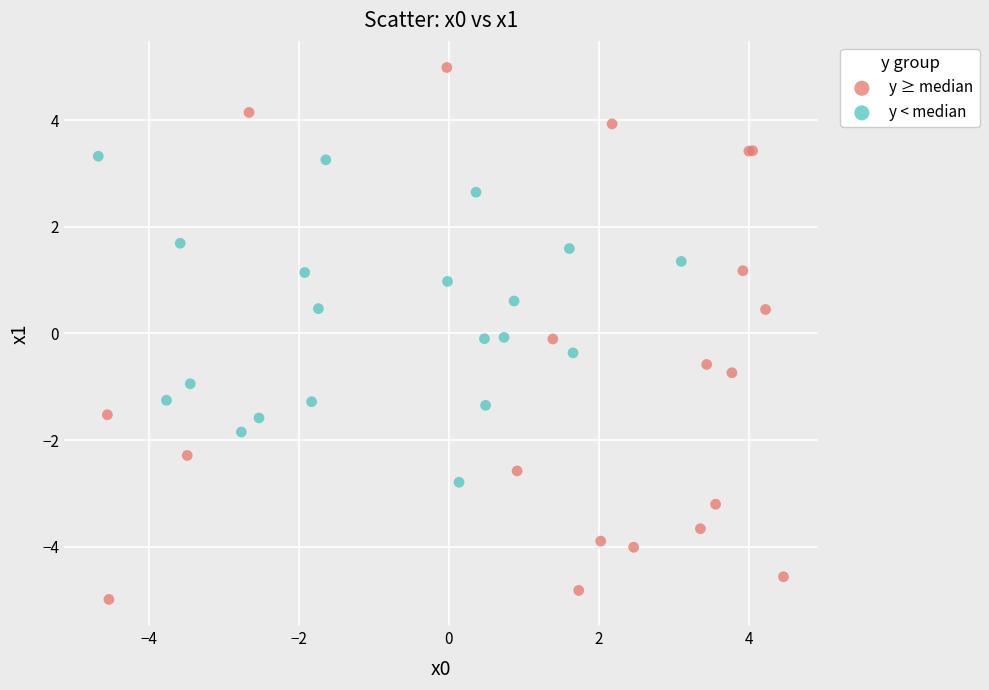

Which series reaches the minimum Y coordinate?

y ≥ median